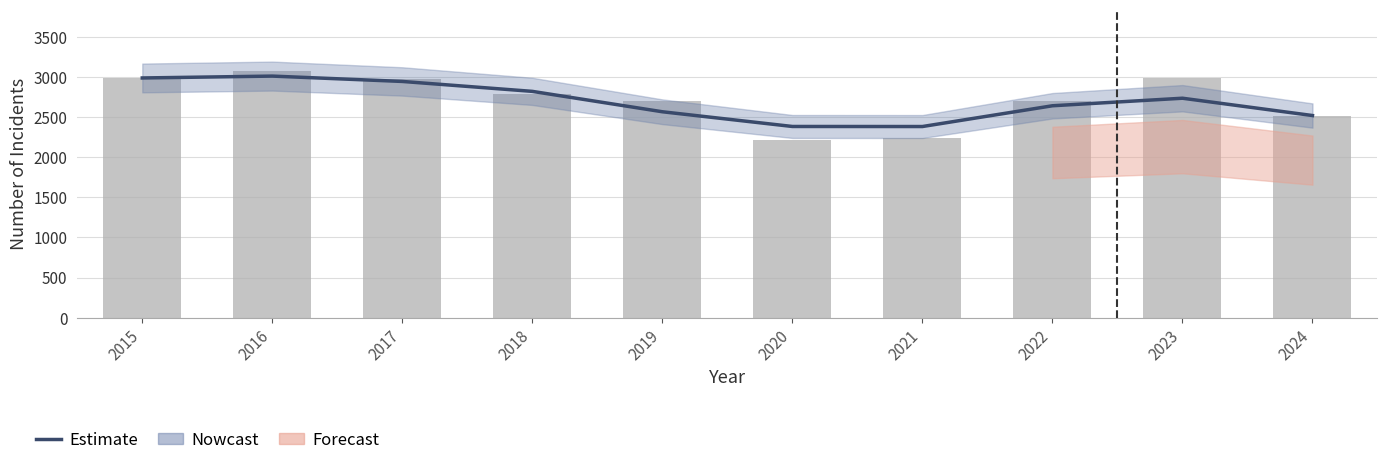

Which series changed the most between 2017 and 2021?

Total (bars)